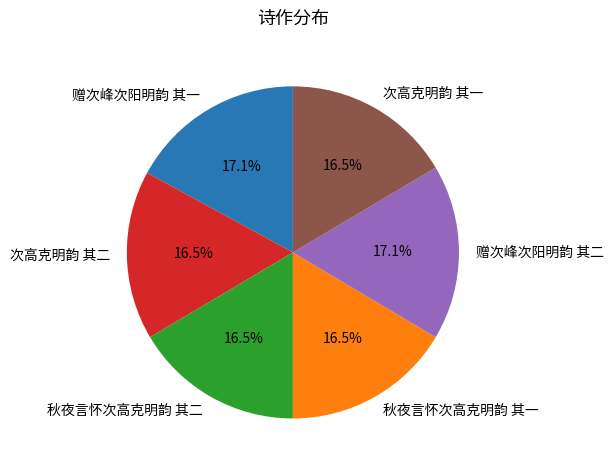

Is 赠次峰次阳明韵 其一 the majority of the pie?

No